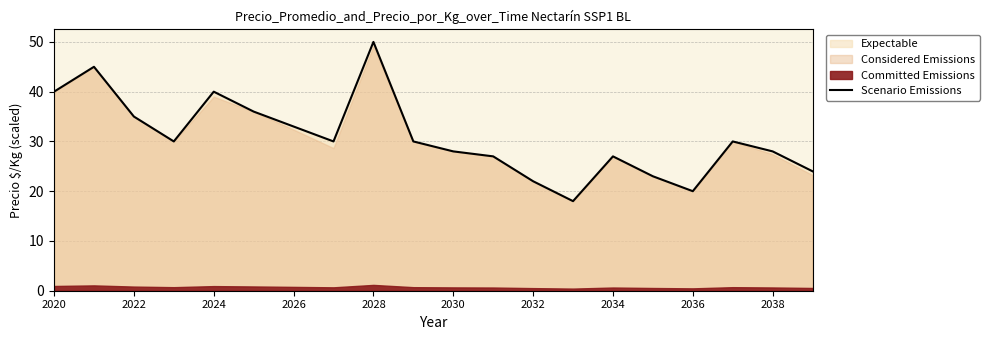

At which label does Scenario Emissions reach its peak?

2028